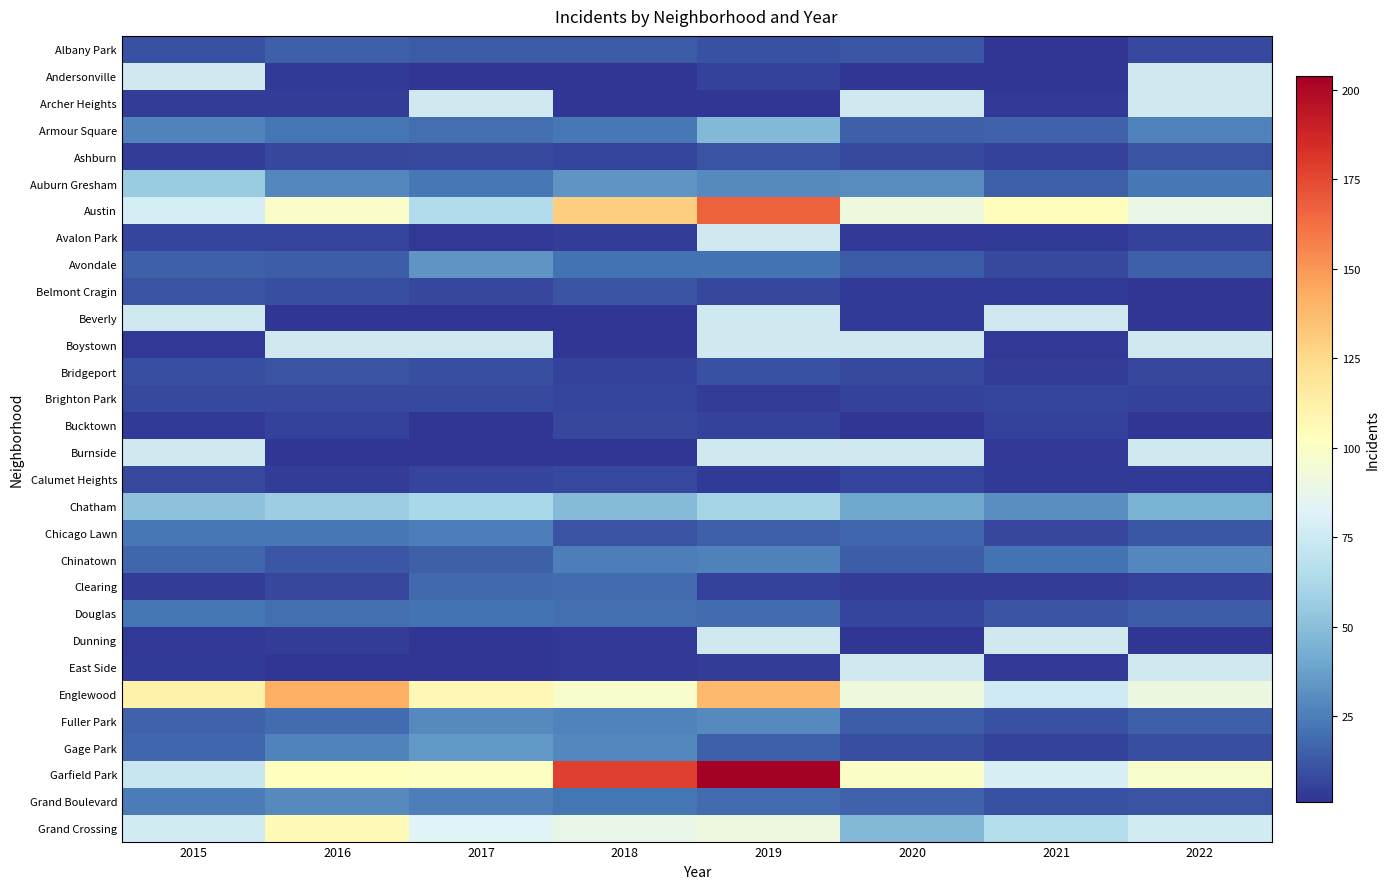

Which series has the largest total across all categories?

Garfield Park